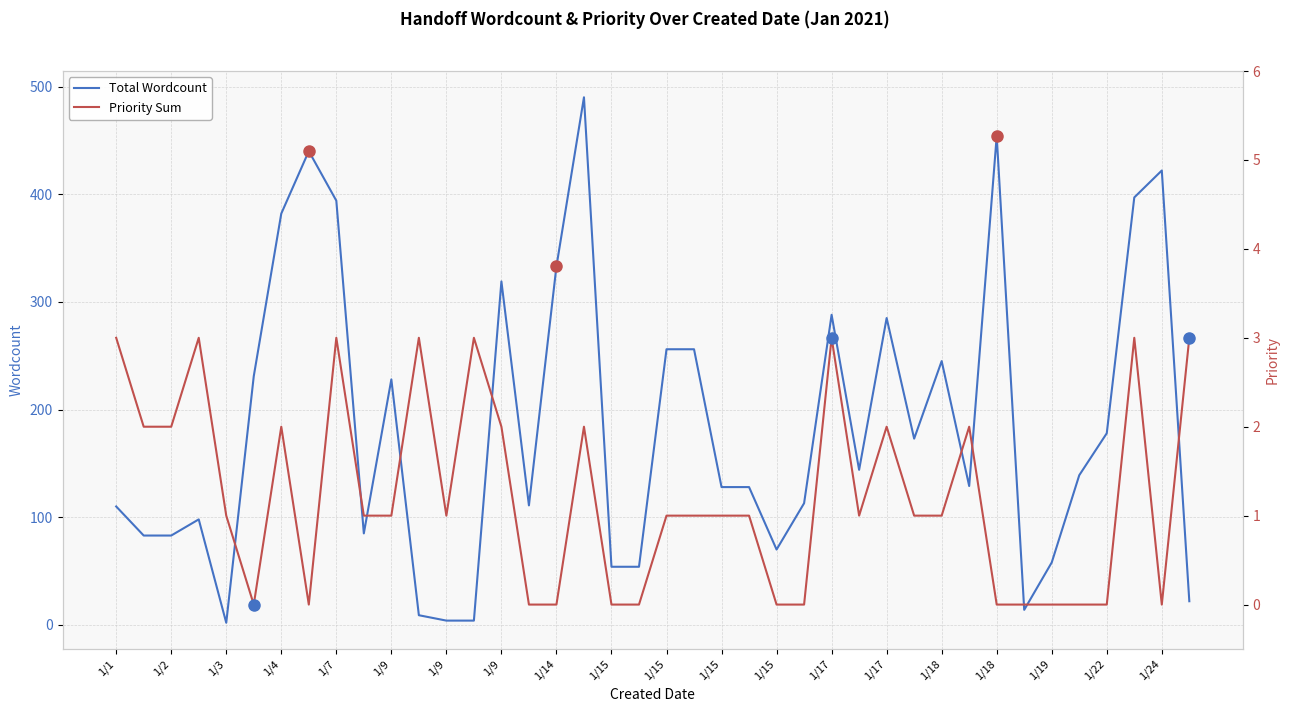

True or false: Total Wordcount and Priority Sum cross at least once.

False